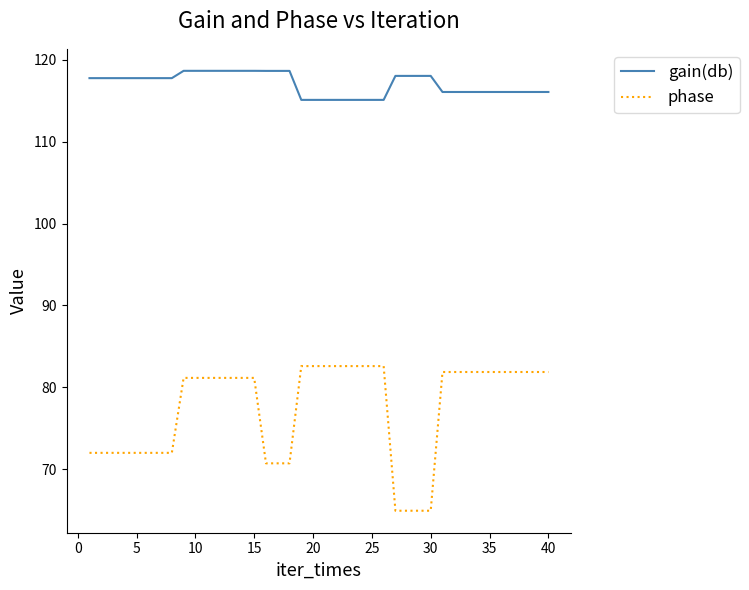

What is the sum of all gain(db) values?

4681.7